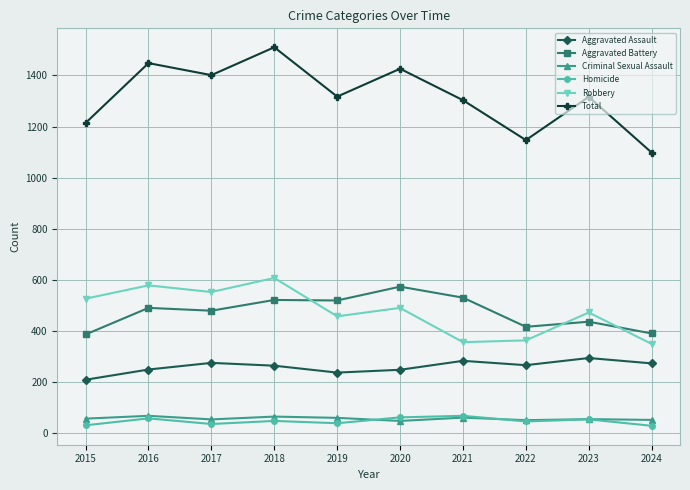

What is the approximate value of Aggravated Assault at 2024?

274